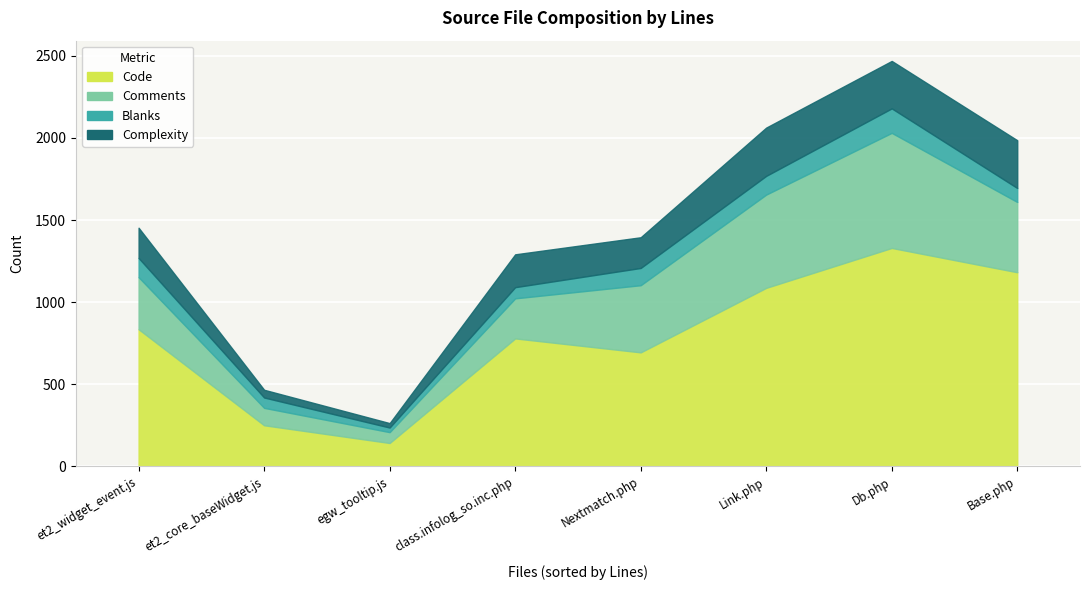

Reading left to right, extract all data points from this chart.

Code: 835	250	142	779	694	1087	1330	1182
Comments: 317	106	66	244	409	568	701	428
Blanks: 117	63	28	68	105	114	149	85
Complexity: 184	47	27	200	187	294	289	291